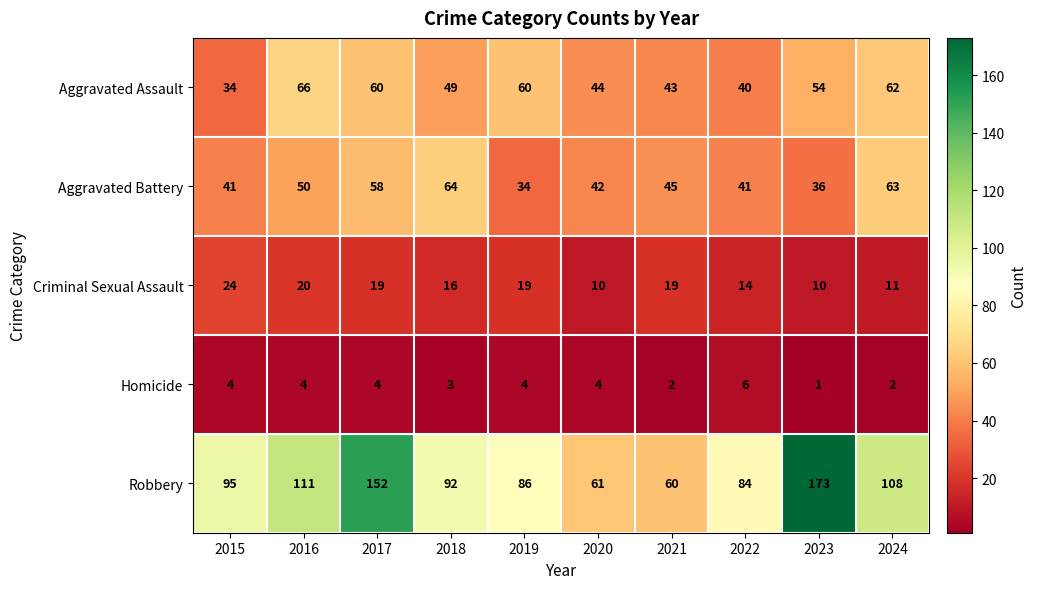

What is the difference between the maximum and minimum values in the Homicide series?

5